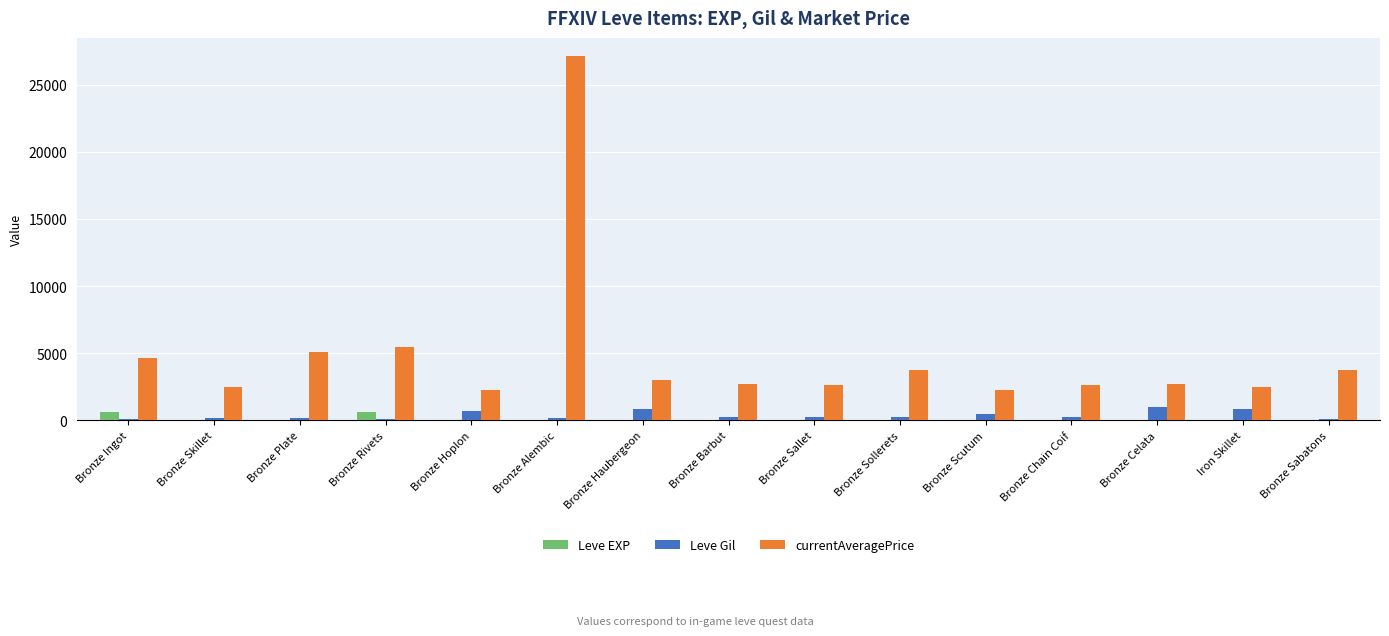

At which category is the sum across all series the highest?

Bronze Alembic